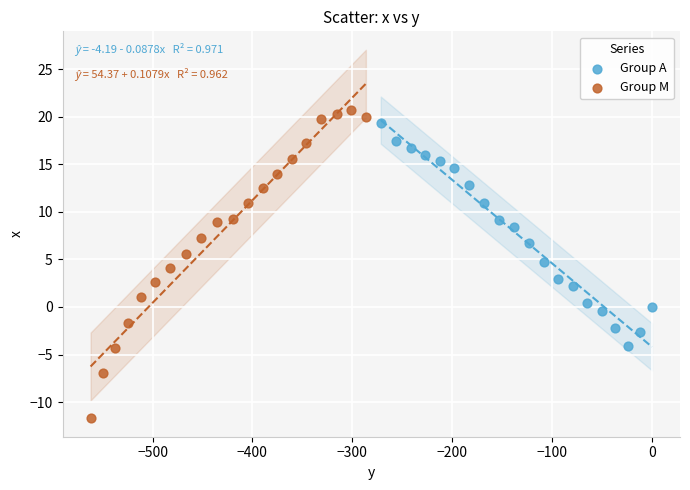

Which series has the largest Y range (max minus min)?

Group M